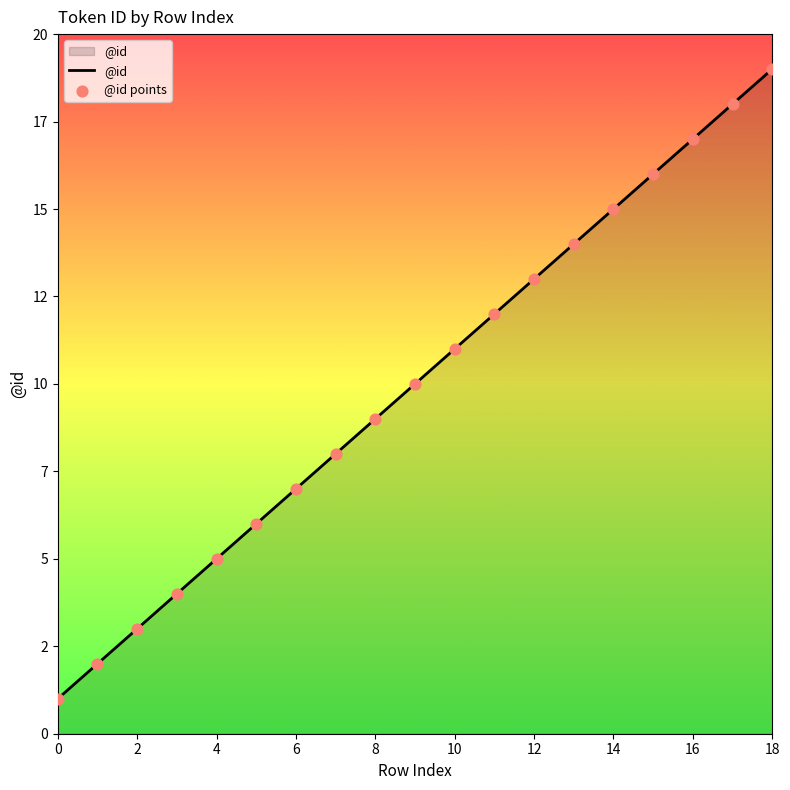

Does the chart have visible grid lines?

No